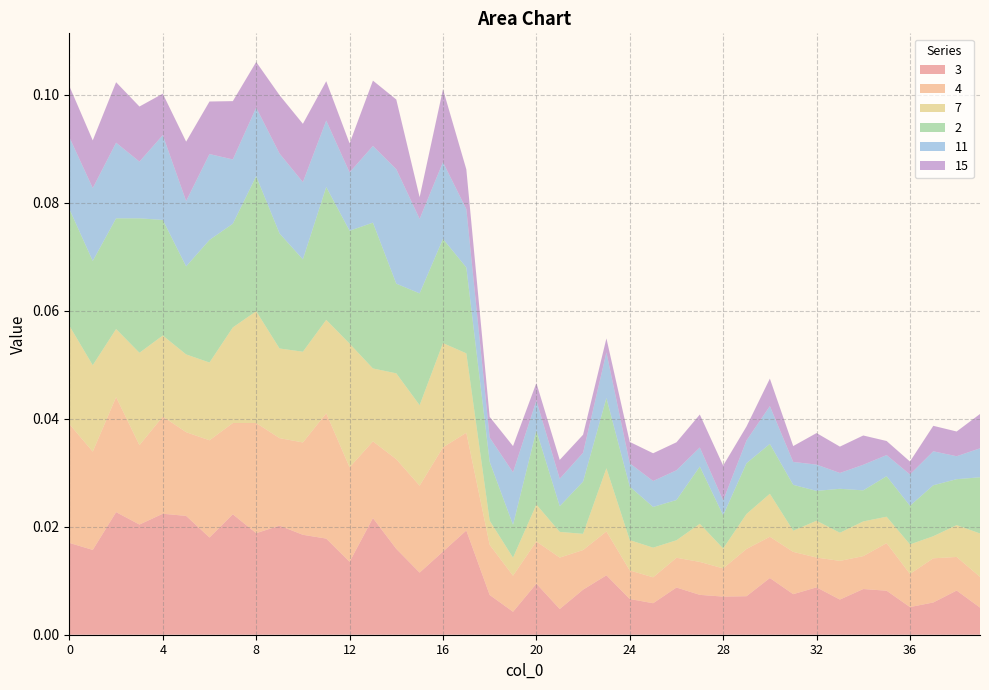

What are all the series names shown in the legend?

3, 4, 7, 2, 11, 15